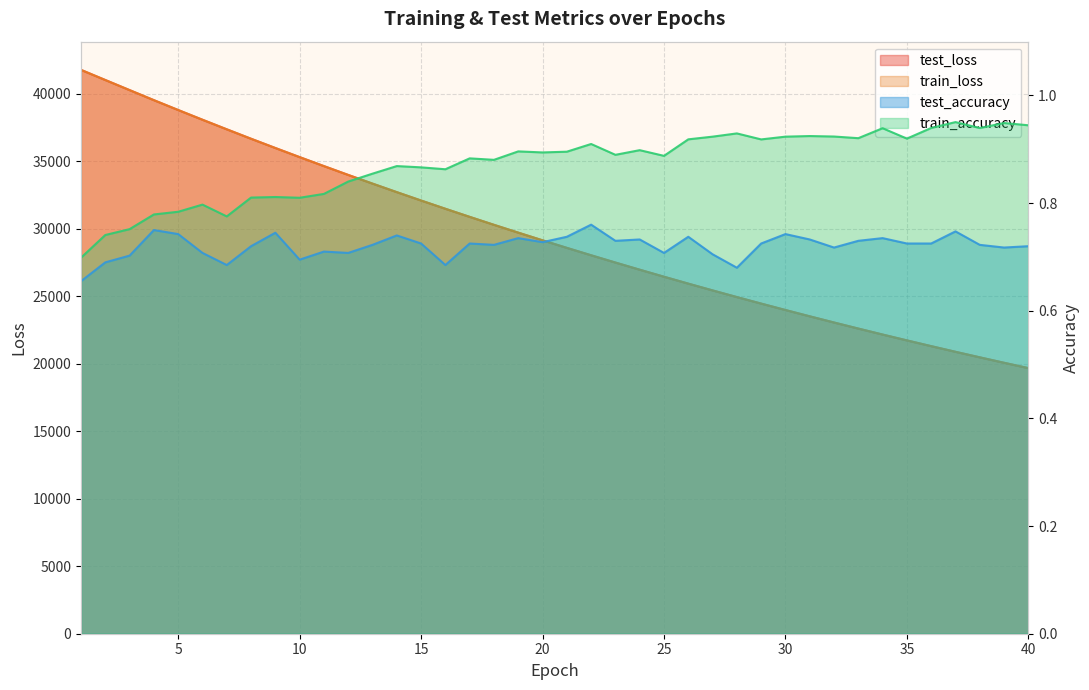

Reading right to left, transcribe all the data shown in this chart.

test_loss: 40=19671.3	39=20067.0	38=20469.8	37=20880.0	36=21298.5	35=21724.7	34=22157.4	33=22600.0	32=23049.5	31=23507.9	30=23974.7	29=24450.3	28=24933.6	27=25426.6	26=25928.6	25=26440.0	24=26960.2	23=27490.1	22=28028.7	21=28577.4	20=29136.7	19=29705.3	18=30284.3	17=30874.0	16=31473.0	15=32083.6	14=32704.8	13=33336.6	12=33979.4	11=34633.5	10=35299.0	9=35973.5	8=36658.6	7=37357.5	6=38066.5	5=38785.9	4=39515.8	3=40261.0	2=41008.5	1=41759.3
train_loss: 40=19669.4	39=20064.8	38=20467.7	37=20878.0	36=21296.1	35=21722.1	34=22155.6	33=22597.4	32=23047.2	31=23505.4	30=23972.0	29=24447.3	28=24931.1	27=25423.9	26=25925.7	25=26436.8	24=26956.9	23=27486.6	22=28025.7	21=28574.8	20=29133.9	19=29702.6	18=30281.5	17=30870.8	16=31470.6	15=32080.7	14=32701.5	13=33333.3	12=33976.0	11=34630.1	10=35295.1	9=35970.8	8=36656.7	7=37356.3	6=38065.1	5=38785.0	4=39515.2	3=40258.8	2=41006.5	1=41756.9
test_accuracy: 40=0.7	39=0.7	38=0.7	37=0.7	36=0.7	35=0.7	34=0.7	33=0.7	32=0.7	31=0.7	30=0.7	29=0.7	28=0.7	27=0.7	26=0.7	25=0.7	24=0.7	23=0.7	22=0.8	21=0.7	20=0.7	19=0.7	18=0.7	17=0.7	16=0.7	15=0.7	14=0.7	13=0.7	12=0.7	11=0.7	10=0.7	9=0.7	8=0.7	7=0.7	6=0.7	5=0.7	4=0.8	3=0.7	2=0.7	1=0.7
train_accuracy: 40=0.9	39=0.9	38=0.9	37=1.0	36=0.9	35=0.9	34=0.9	33=0.9	32=0.9	31=0.9	30=0.9	29=0.9	28=0.9	27=0.9	26=0.9	25=0.9	24=0.9	23=0.9	22=0.9	21=0.9	20=0.9	19=0.9	18=0.9	17=0.9	16=0.9	15=0.9	14=0.9	13=0.9	12=0.8	11=0.8	10=0.8	9=0.8	8=0.8	7=0.8	6=0.8	5=0.8	4=0.8	3=0.8	2=0.7	1=0.7